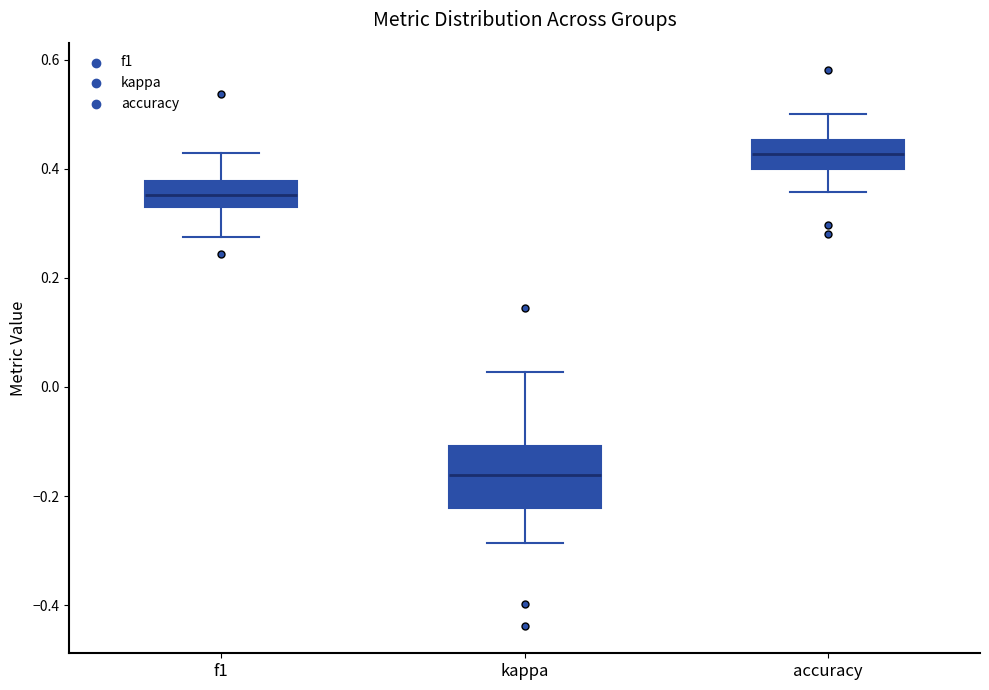

Where is the upper edge of the box for kappa on the y-axis? The values are not printed on the chart, so give them approximately, as read against the axis.

-0.10